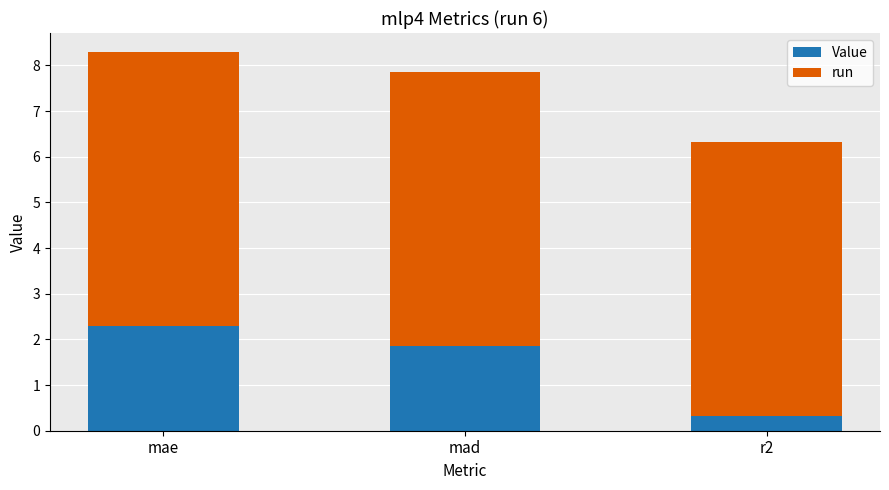

Is it true that Value equals 3.1 at mad?

False